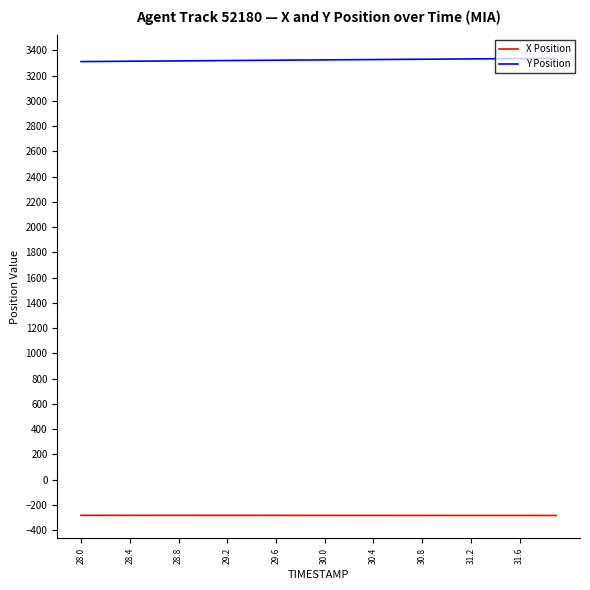

What is the difference between the maximum and second lowest values in the X Position series?

1.5